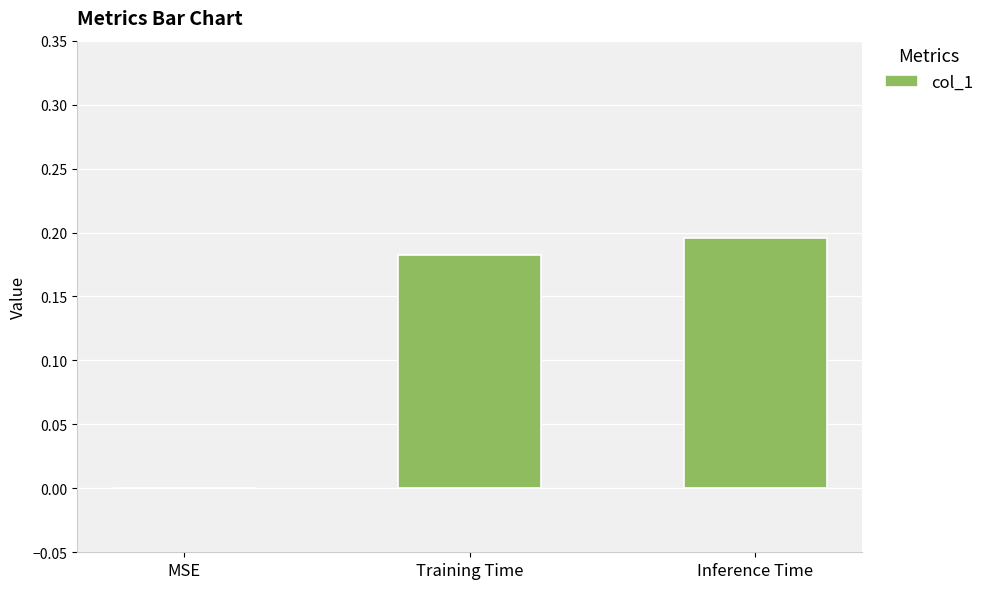

What is the average value?

0.1